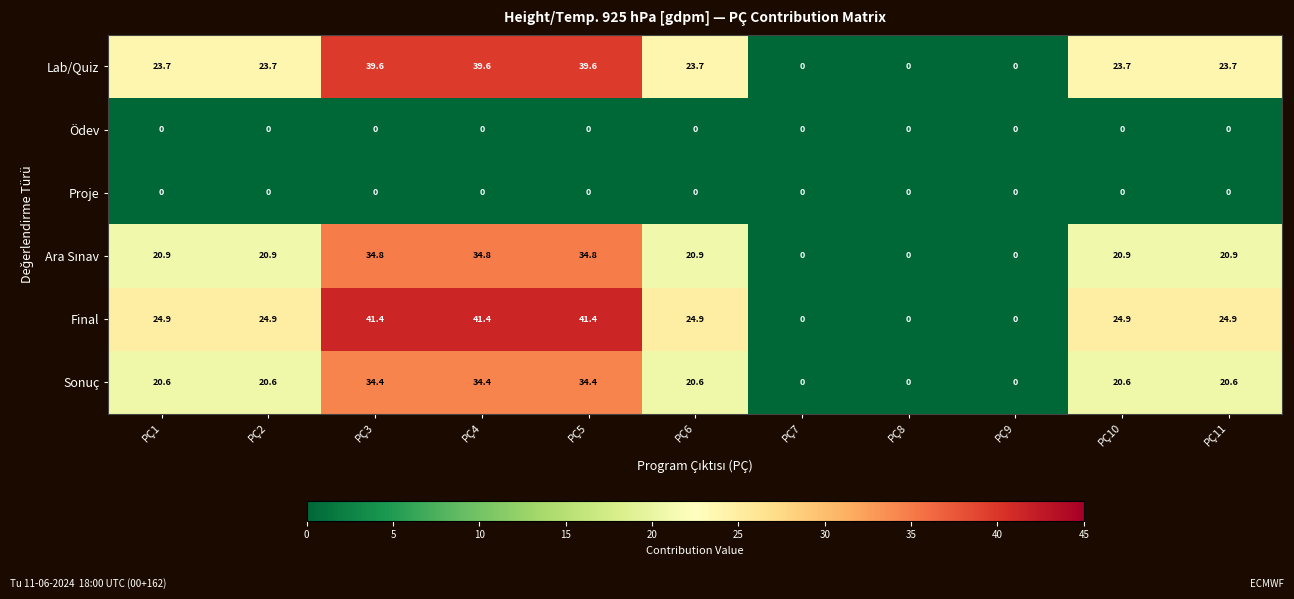

The Proje series shows 0.0 at PÇ5. True or false?

True